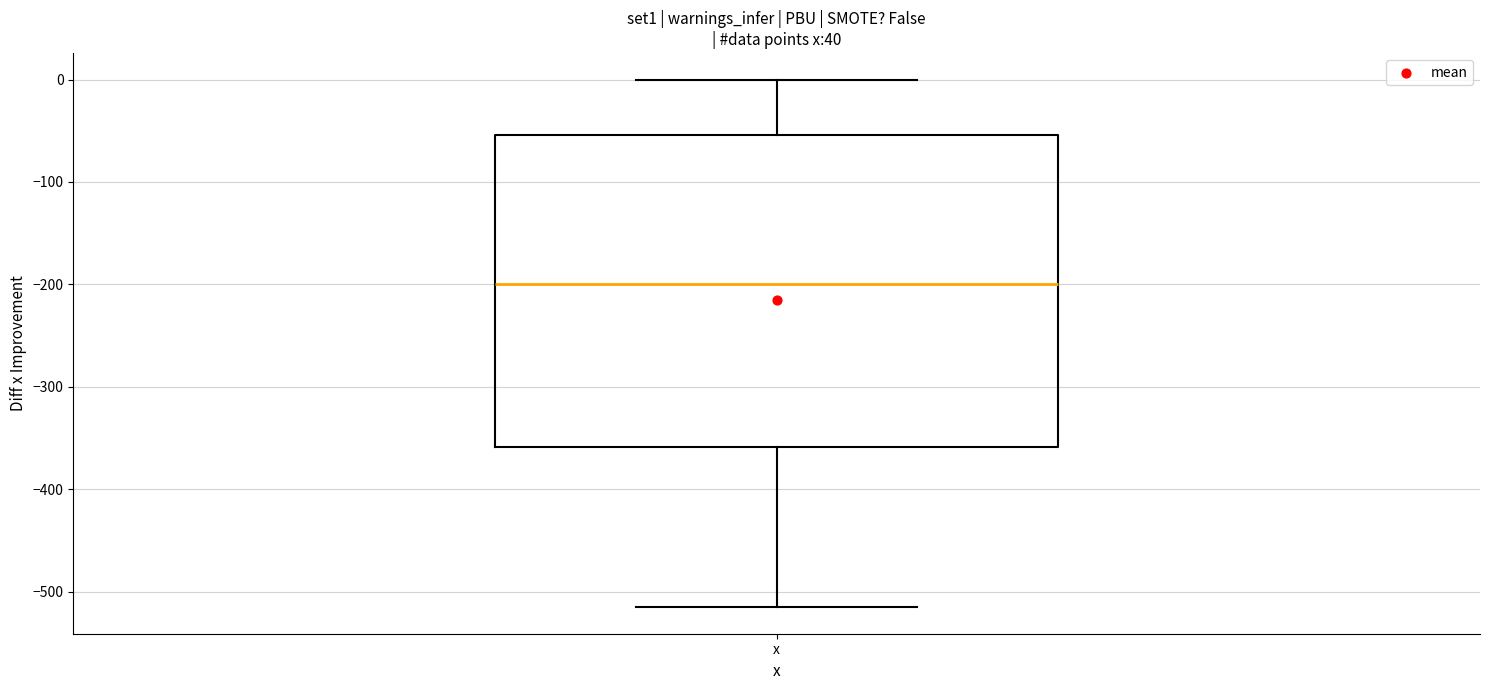

Read this box plot against the y-axis: the position of the median line, the range covered by the box, and the ends of both whiskers. The values are not printed on the chart, so give them approximately, as read against the axis.

median -200, box -360 to -50, whiskers -520 to 0